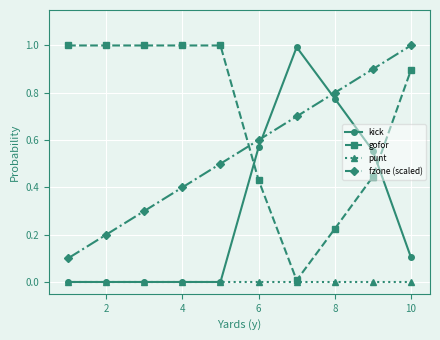

What are all the series names shown in the legend?

kick, gofor, punt, fzone (scaled)